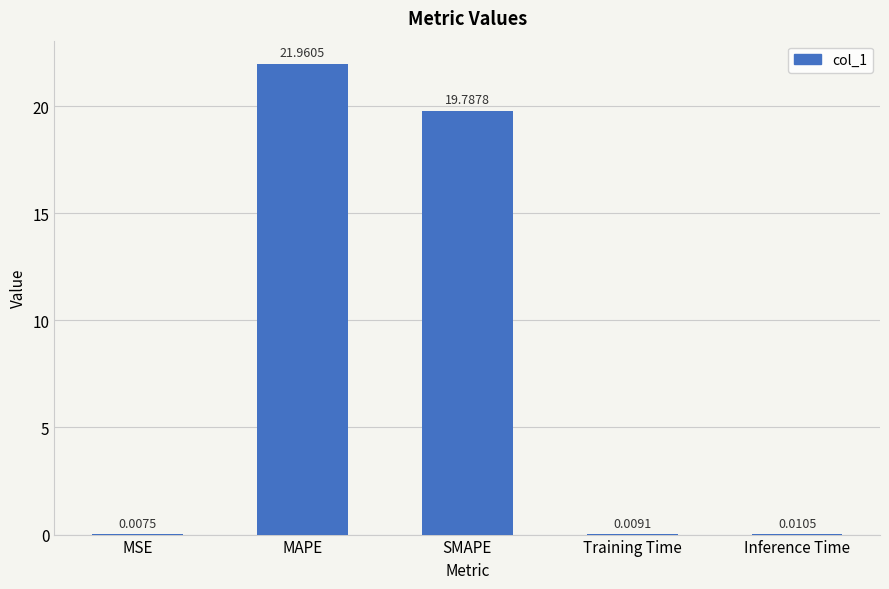

What is the sum of all values?

41.8